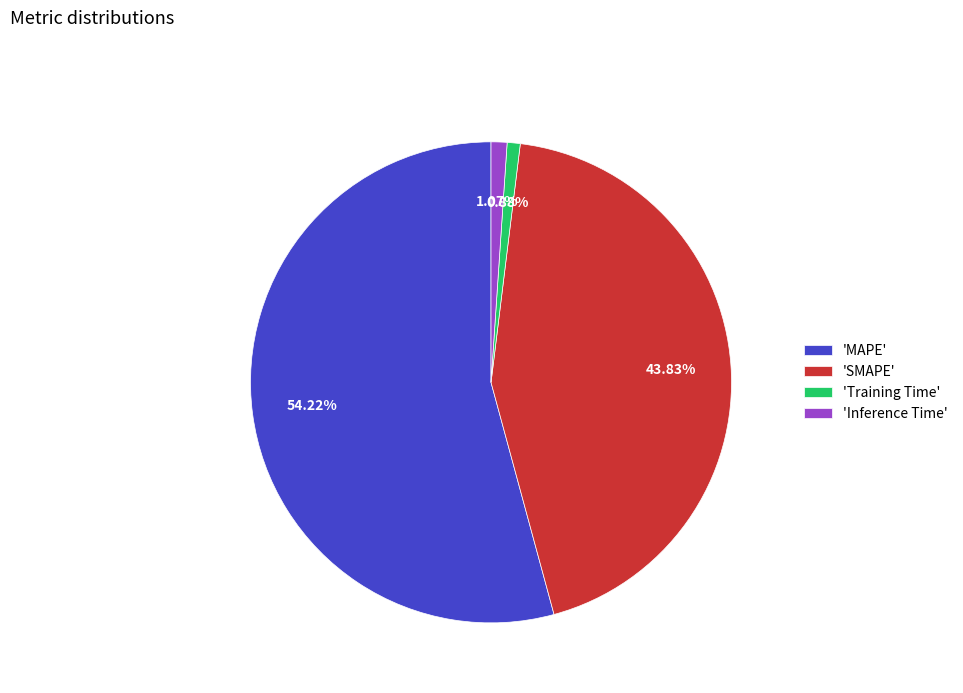

Between 'Inference Time' and 'SMAPE', which is larger?

'SMAPE'